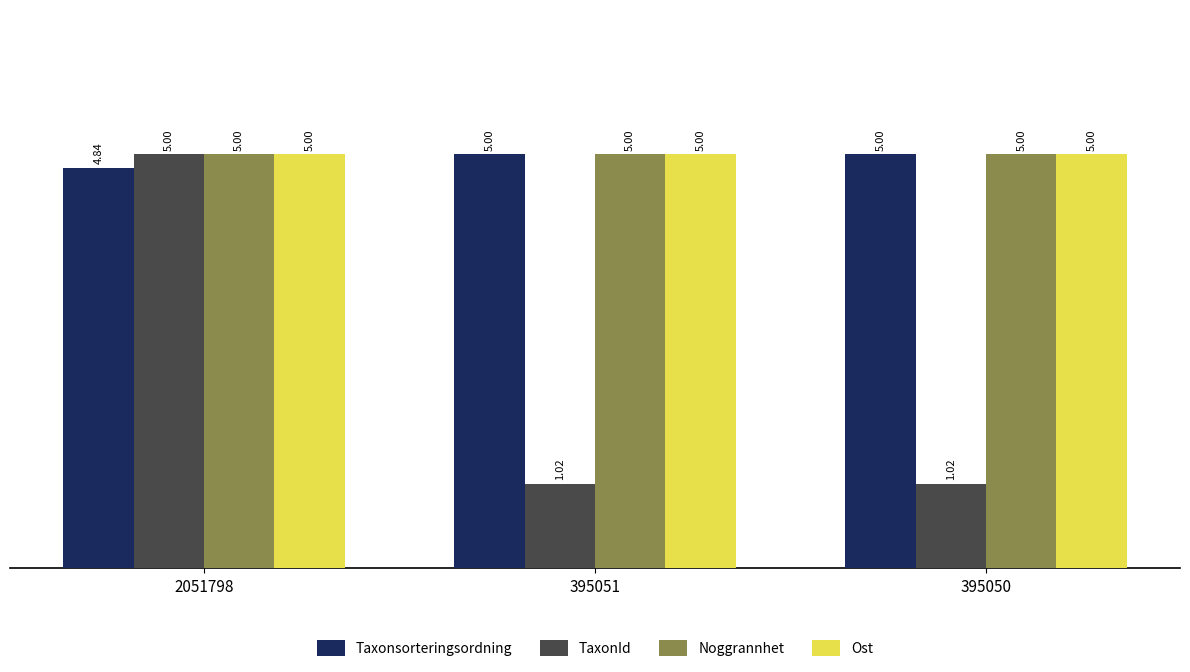

How many groups of bars are there?

3